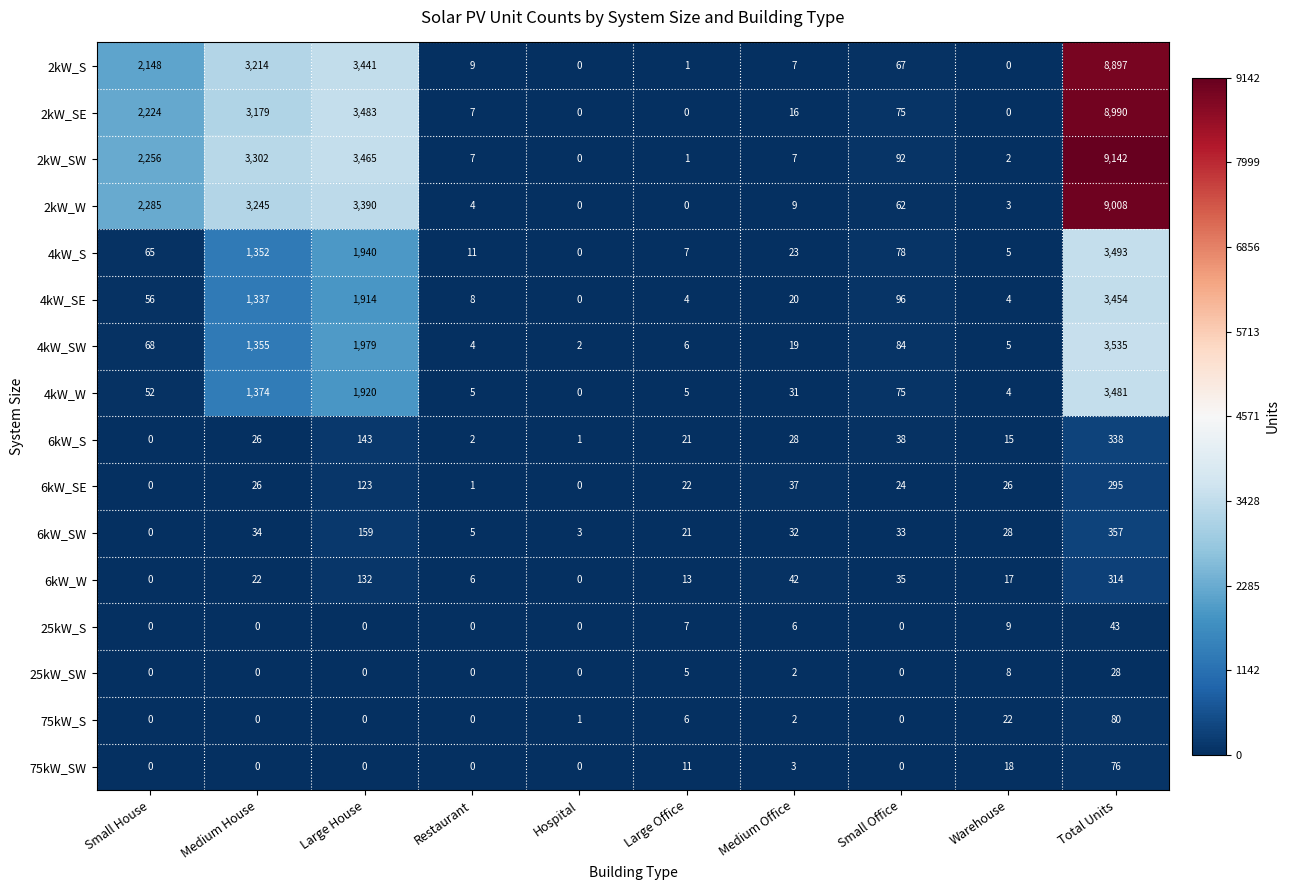

How many distinct data groups are displayed?

16